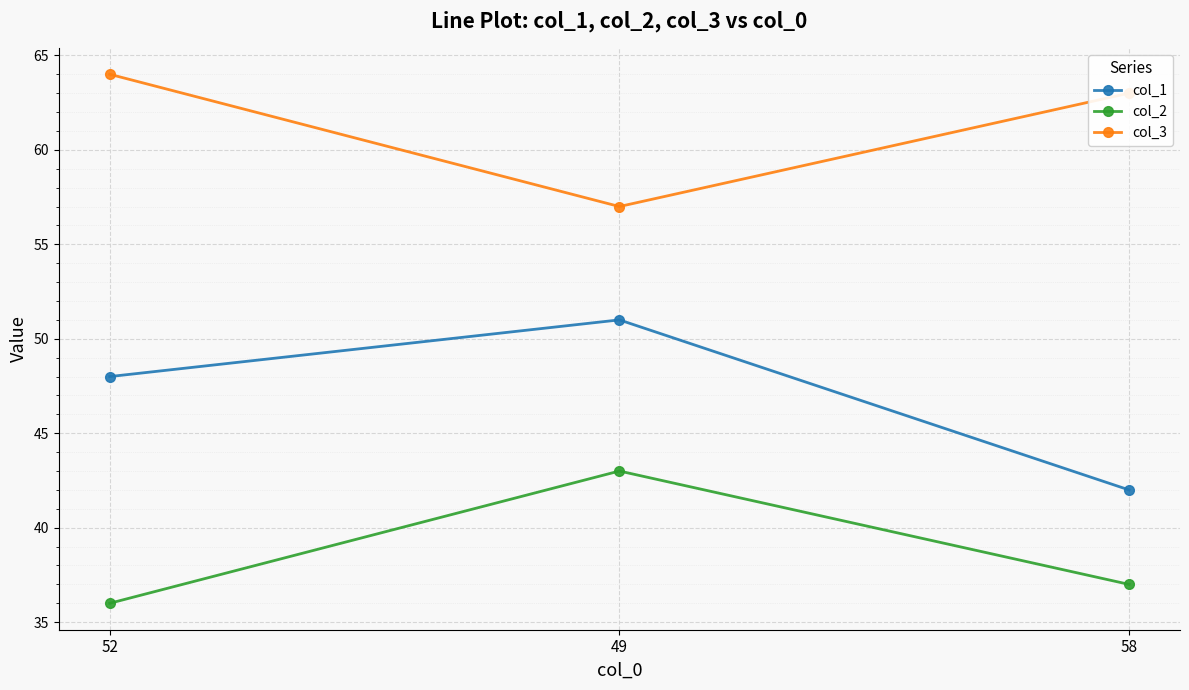

List the series in order of their overall mean, lowest first.

col_2, col_1, col_3